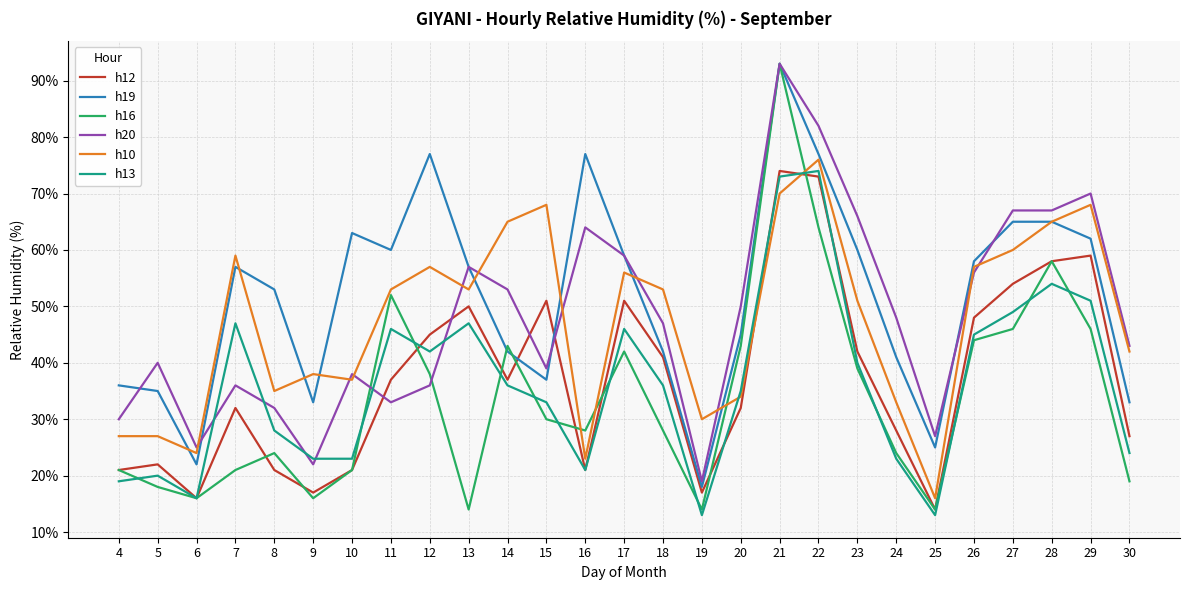

At which category is the sum across all series the highest?

21